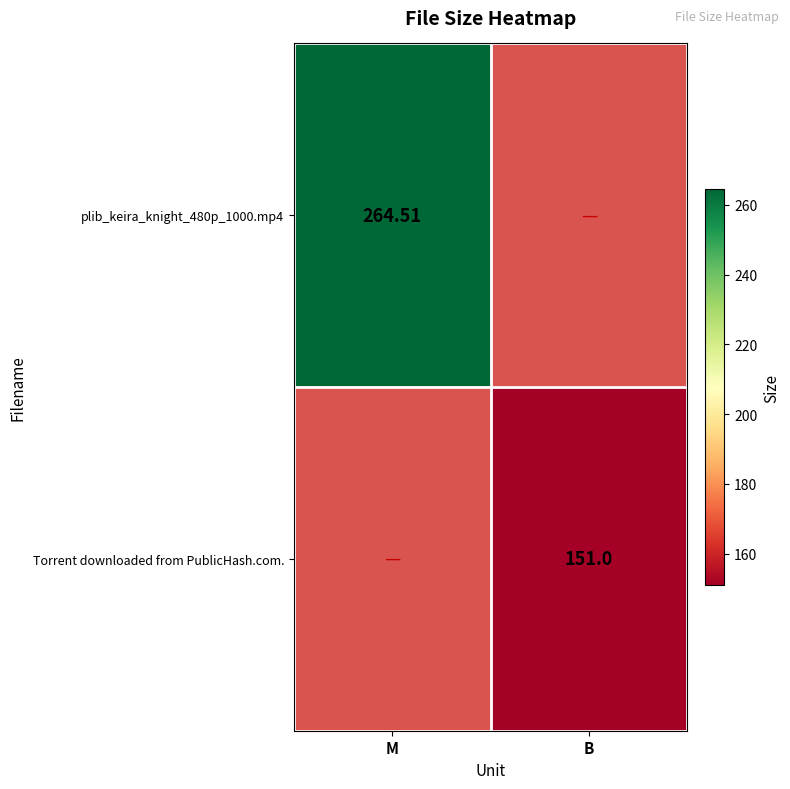

Between B and M, which is larger?

M